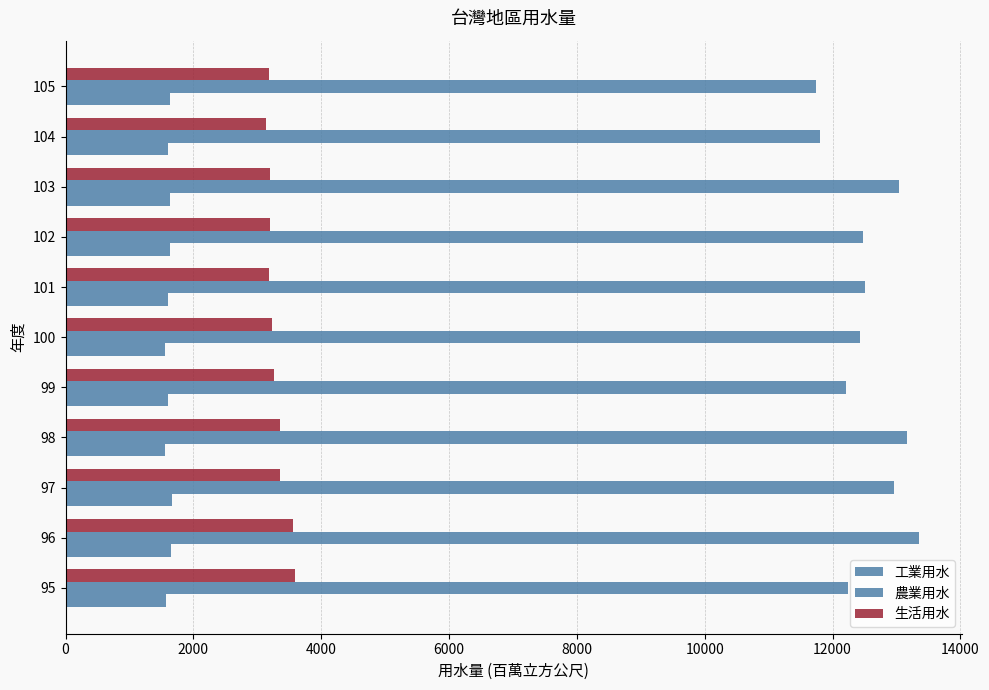

How many data points does each series have?

11